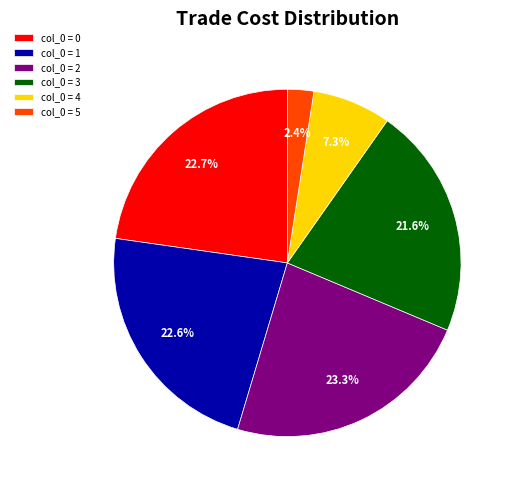

Between col_0 = 2 and col_0 = 1, which is larger?

col_0 = 2